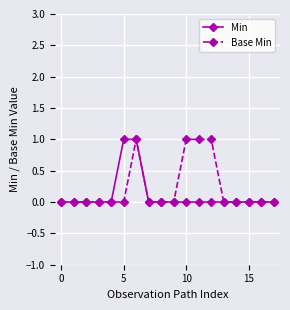

True or false: Base Min has more than 0 points higher than both neighbors.

True